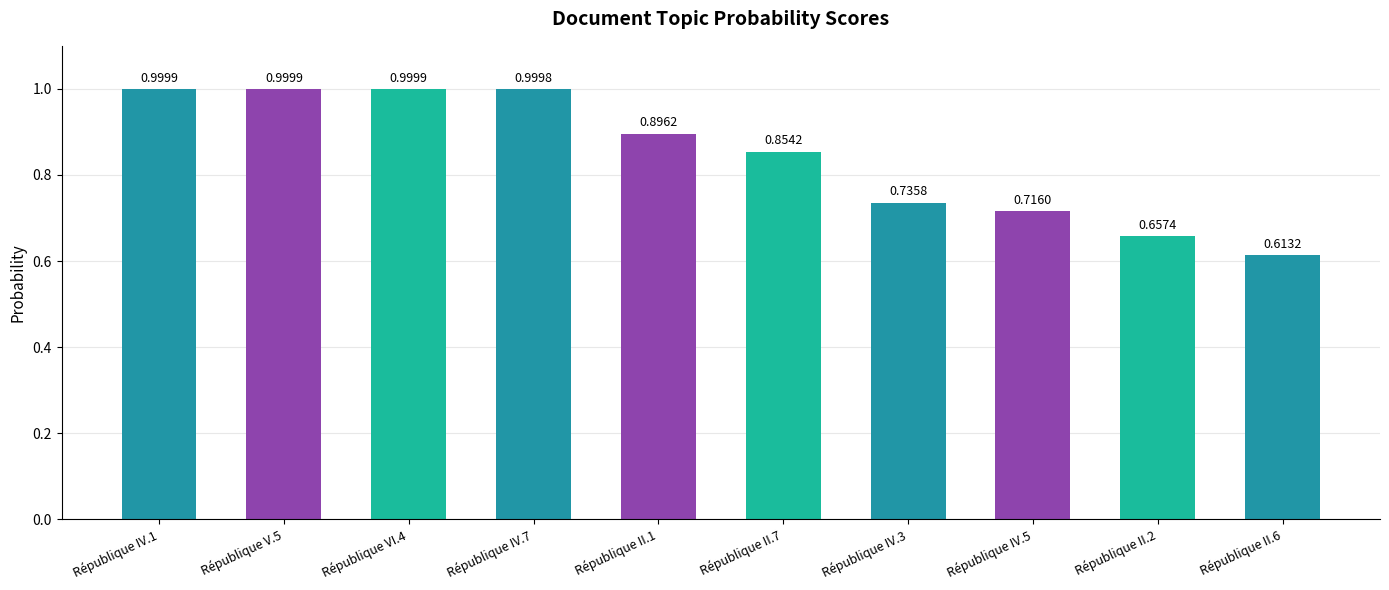

What is the difference between the values at République IV.3 and République V.5?

0.3